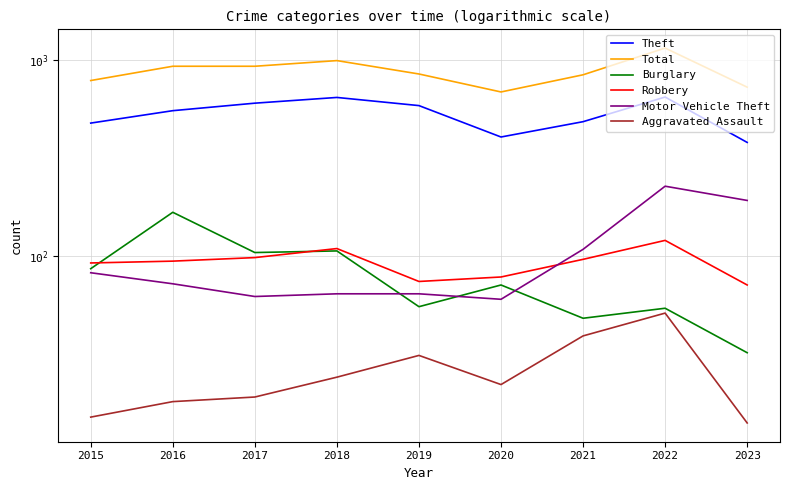

How many values in the Burglary series are below 71?

4